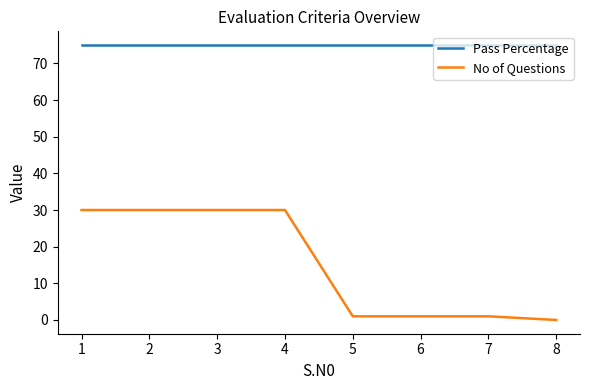

What is the difference between the No of Questions values at 5 and 1?

29